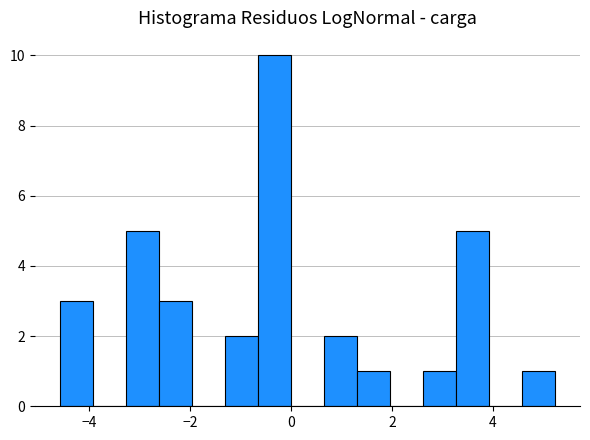

Read against the x-axis, roughly where is the centre of the tallest bar?

-0.4